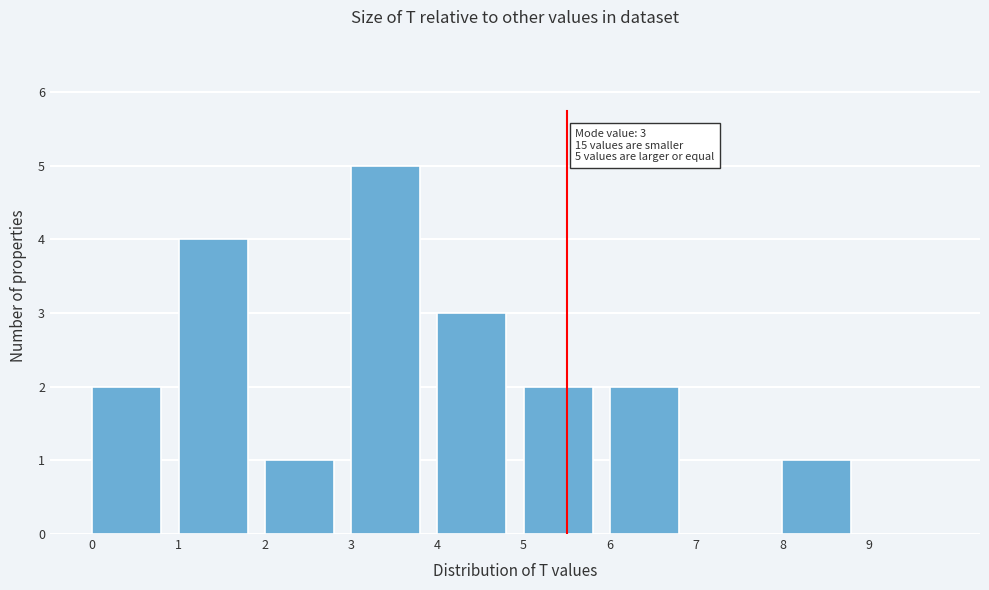

Which range on the x-axis has the tallest bar?

3 to 4